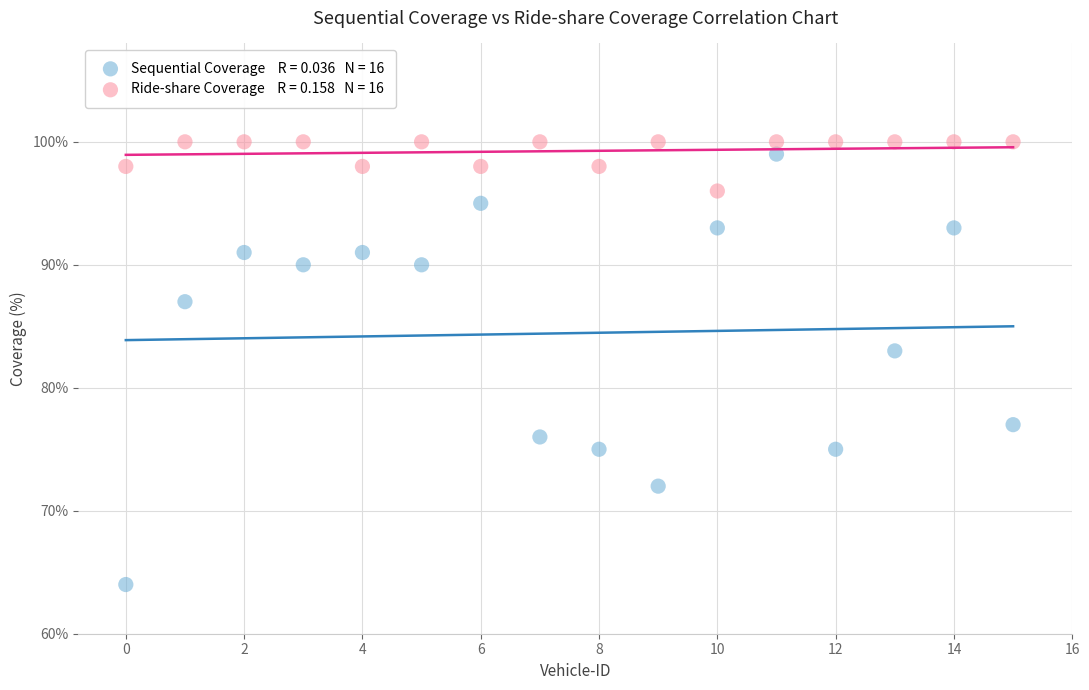

Across all data points, what is the range of Y values (max minus min)?

36